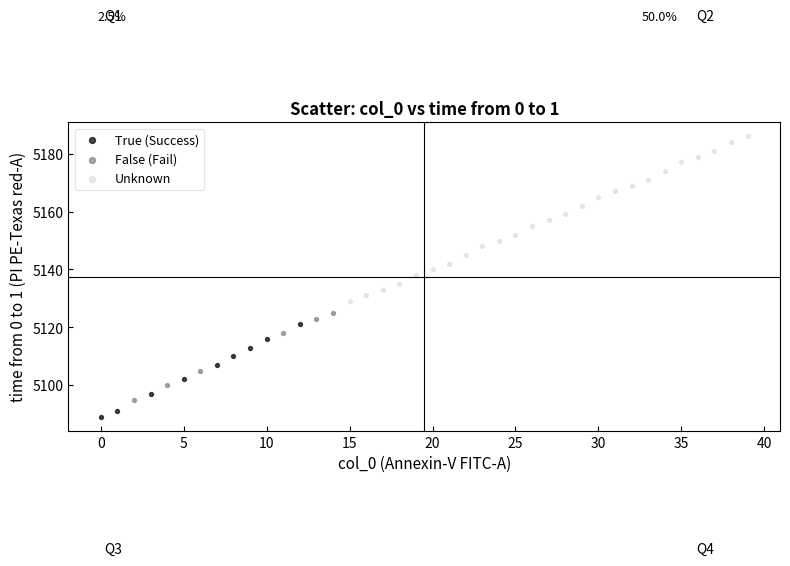

Which series has the largest Y range (max minus min)?

Unknown